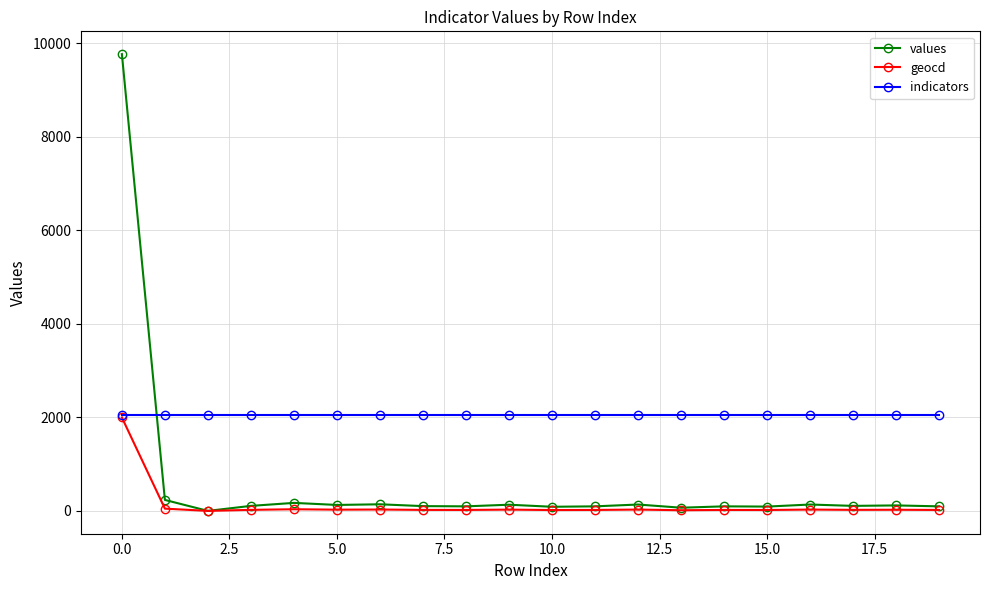

What is the maximum value shown in the chart?

9765